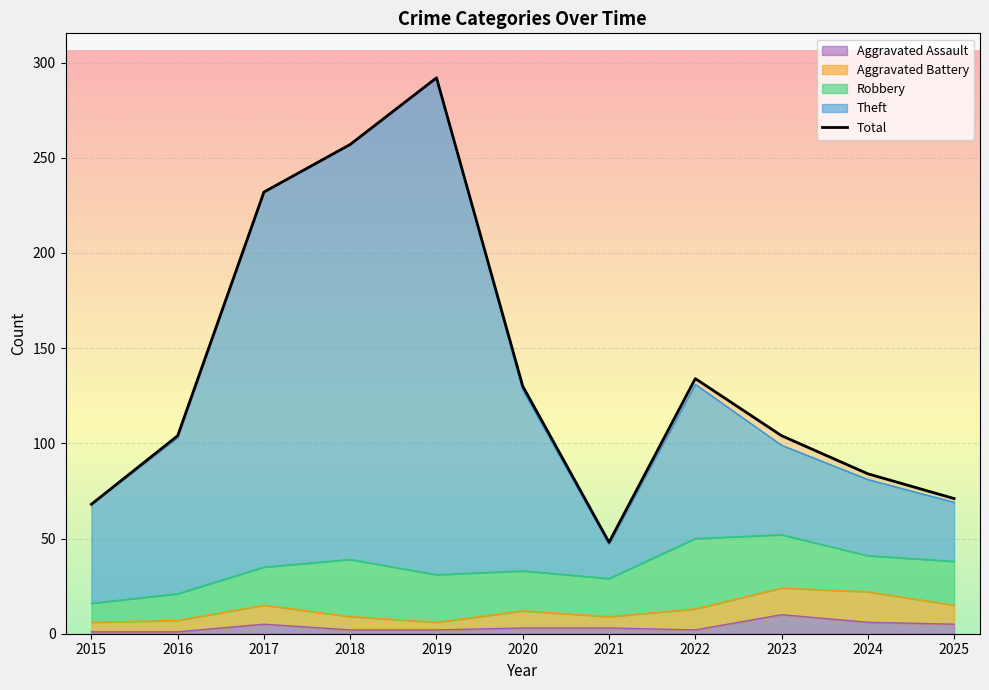

Which series changed the most between 2015 and 2025?

Aggravated Assault